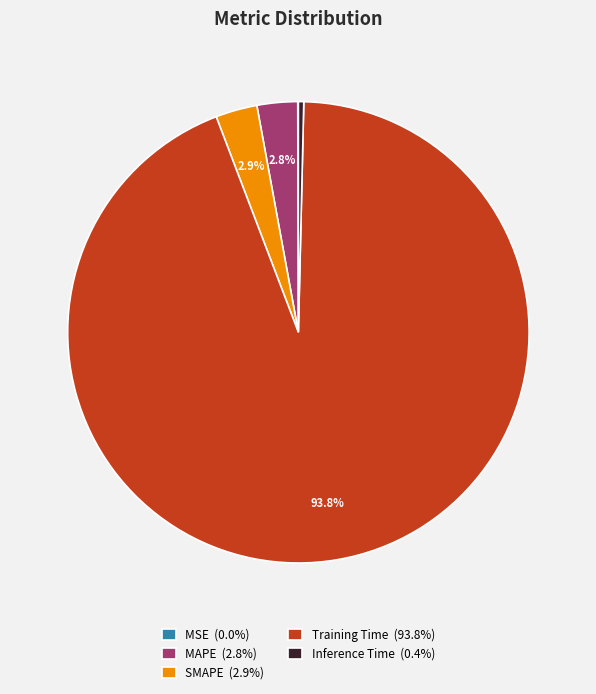

How much of the chart is everything except MAPE (2.8%)?

97.2%